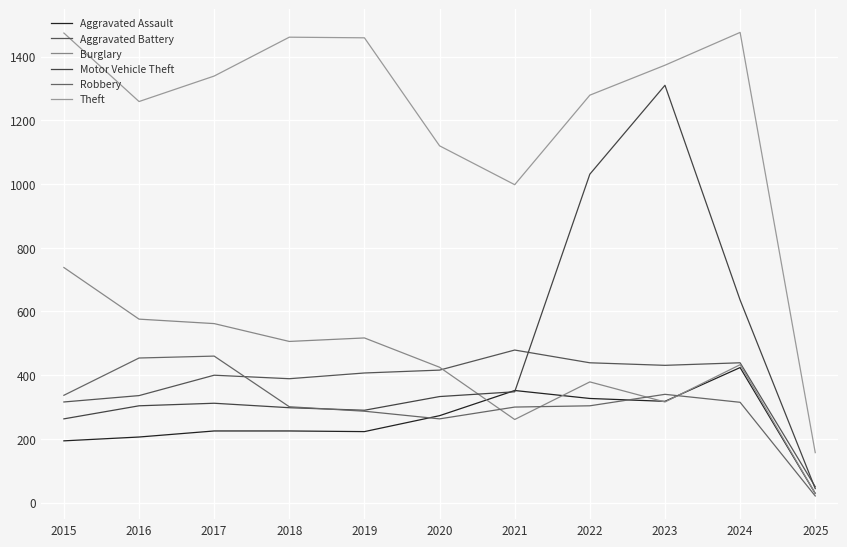

Which series changed the most between 2015 and 2024?

Motor Vehicle Theft